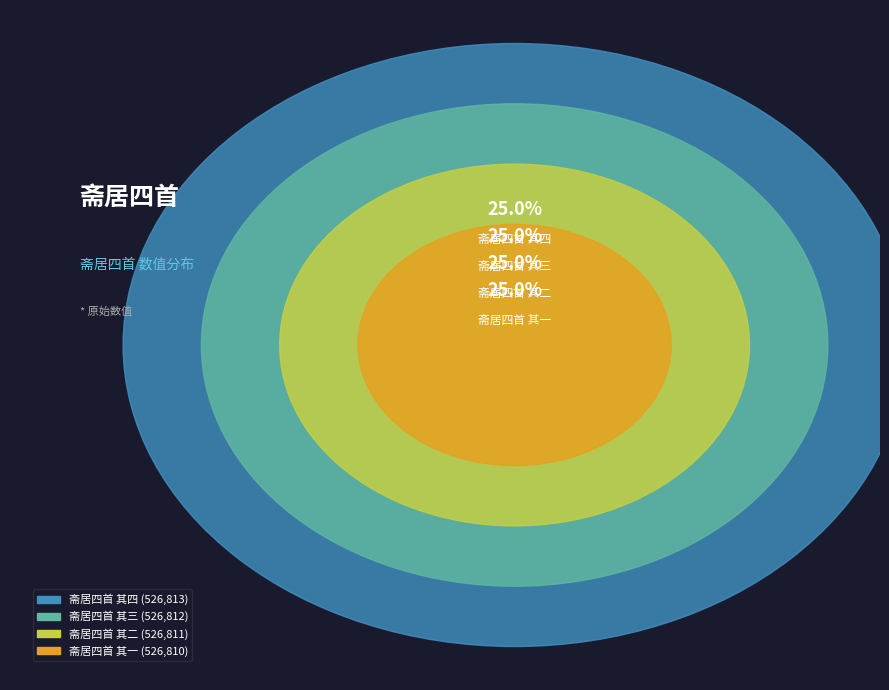

What is the largest slice in the pie chart?

斋居四首 其四